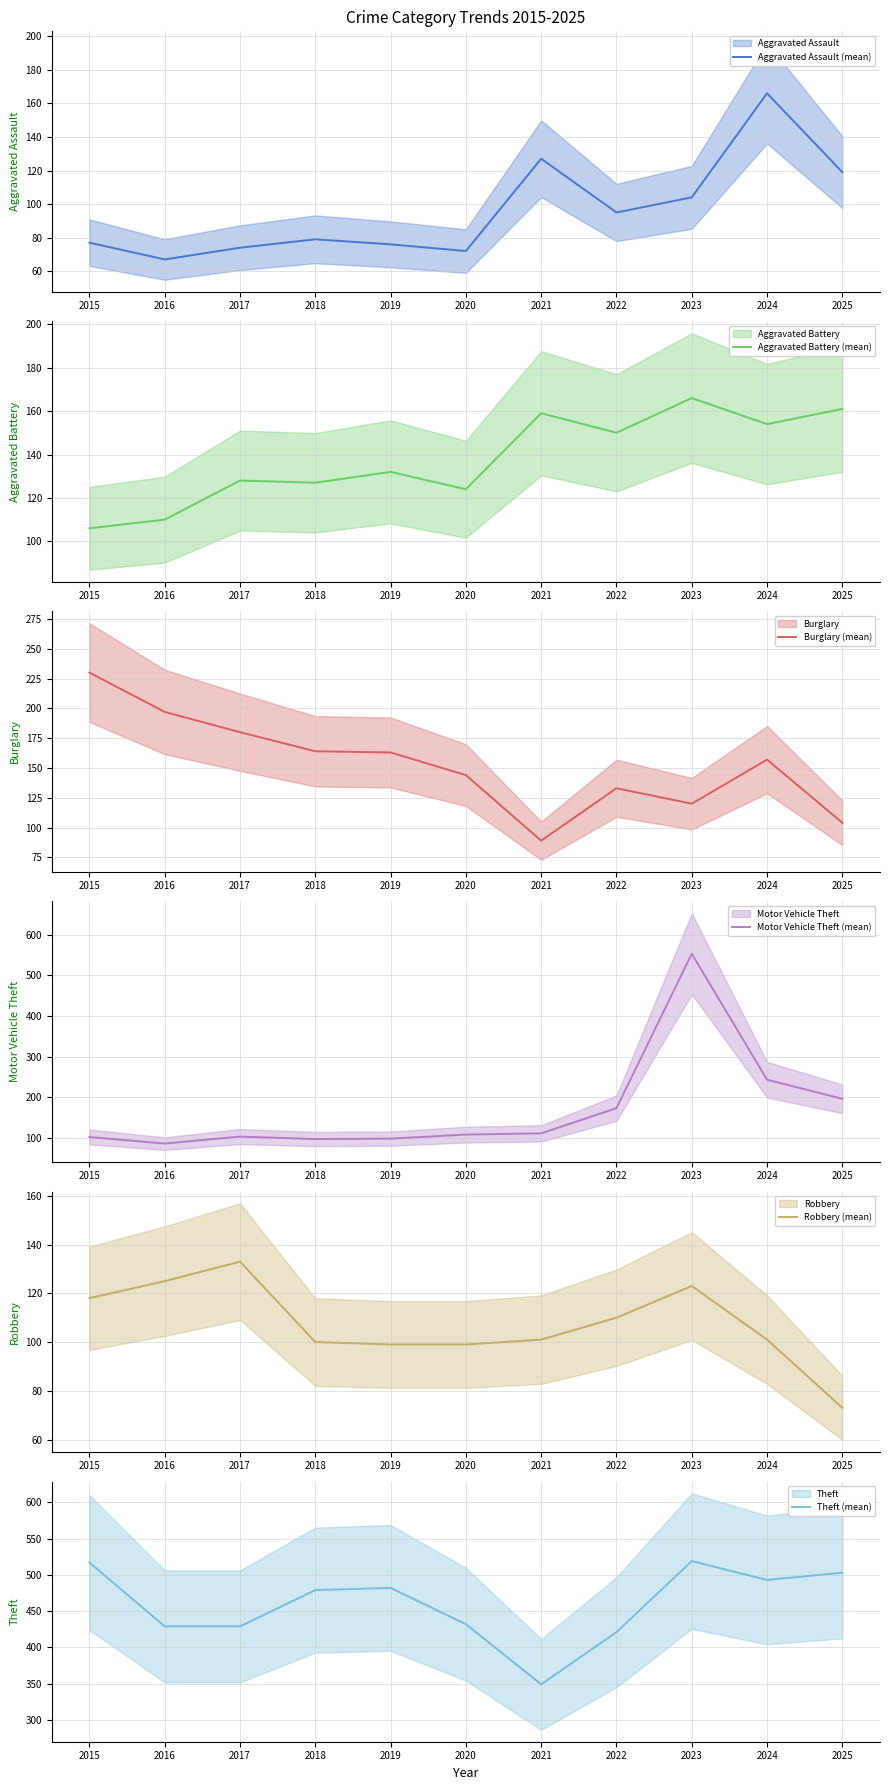

Reading right to left, list all the values displayed in this chart.

Aggravated Assault (mean): 2025=119	2024=166	2023=104	2022=95	2021=127	2020=72	2019=76	2018=79	2017=74	2016=67	2015=77
Aggravated Battery (mean): 2025=161	2024=154	2023=166	2022=150	2021=159	2020=124	2019=132	2018=127	2017=128	2016=110	2015=106
Burglary (mean): 2025=104	2024=157	2023=120	2022=133	2021=89	2020=144	2019=163	2018=164	2017=180	2016=197	2015=230
Motor Vehicle Theft (mean): 2025=196	2024=243	2023=553	2022=173	2021=111	2020=108	2019=98	2018=97	2017=103	2016=86	2015=102
Robbery (mean): 2025=73	2024=101	2023=123	2022=110	2021=101	2020=99	2019=99	2018=100	2017=133	2016=125	2015=118
Theft (mean): 2025=503	2024=493	2023=519	2022=421	2021=349	2020=432	2019=482	2018=479	2017=429	2016=429	2015=517